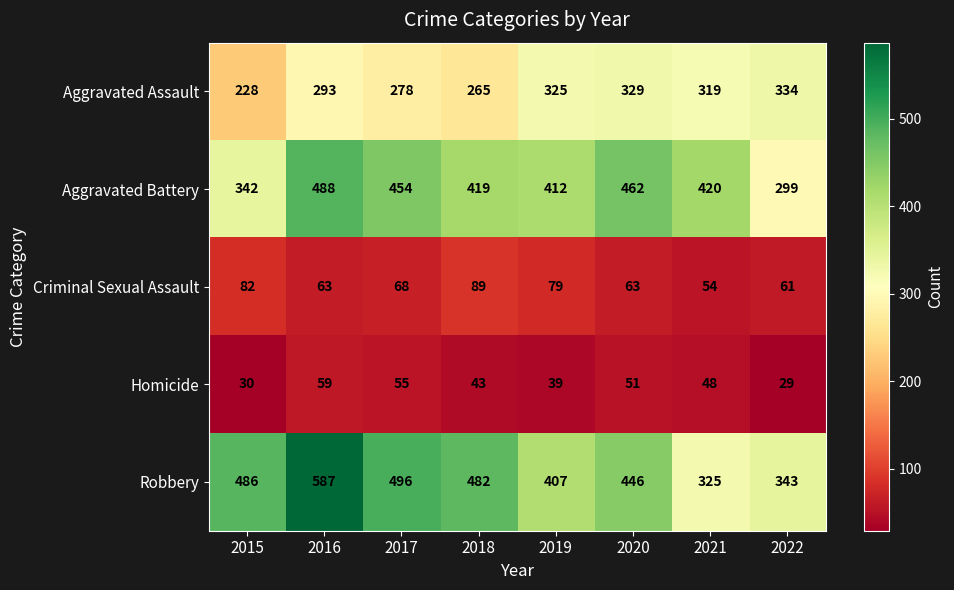

At which label does Homicide first exceed 48?

2016